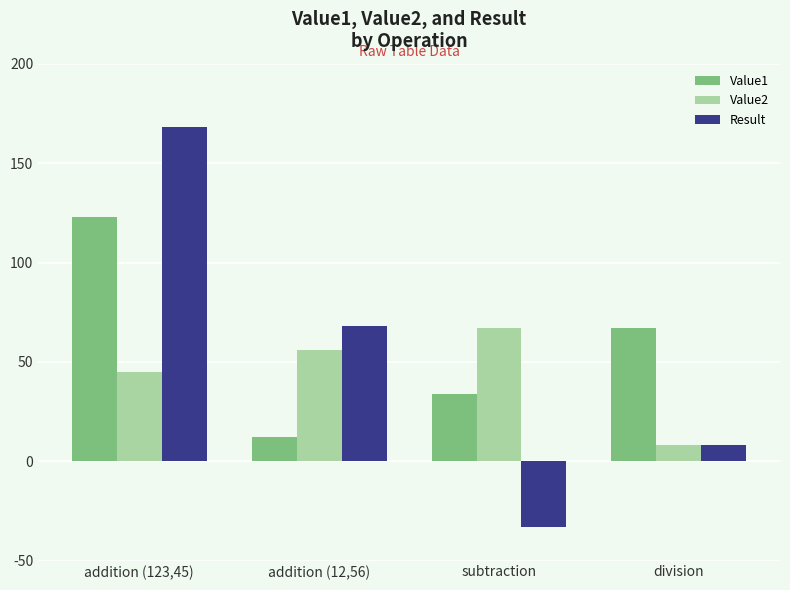

At how many categories does at least one series exceed 134?

1